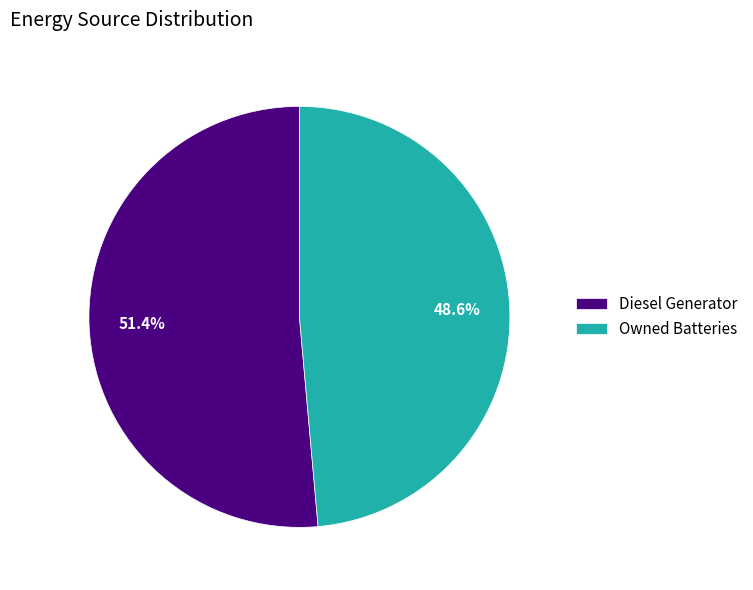

Which has a higher value, Owned Batteries or Diesel Generator?

Diesel Generator